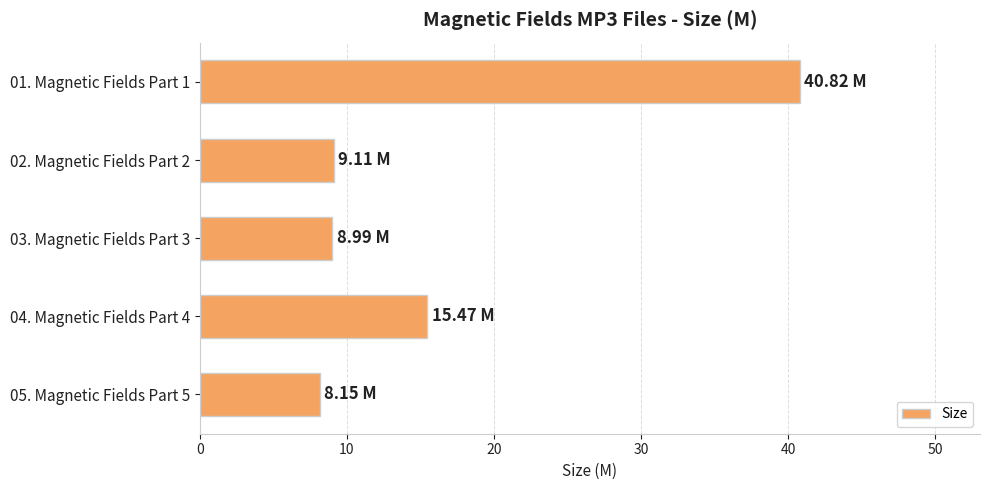

Between 01. Magnetic Fields Part 1 and 03. Magnetic Fields Part 3, which is larger?

01. Magnetic Fields Part 1